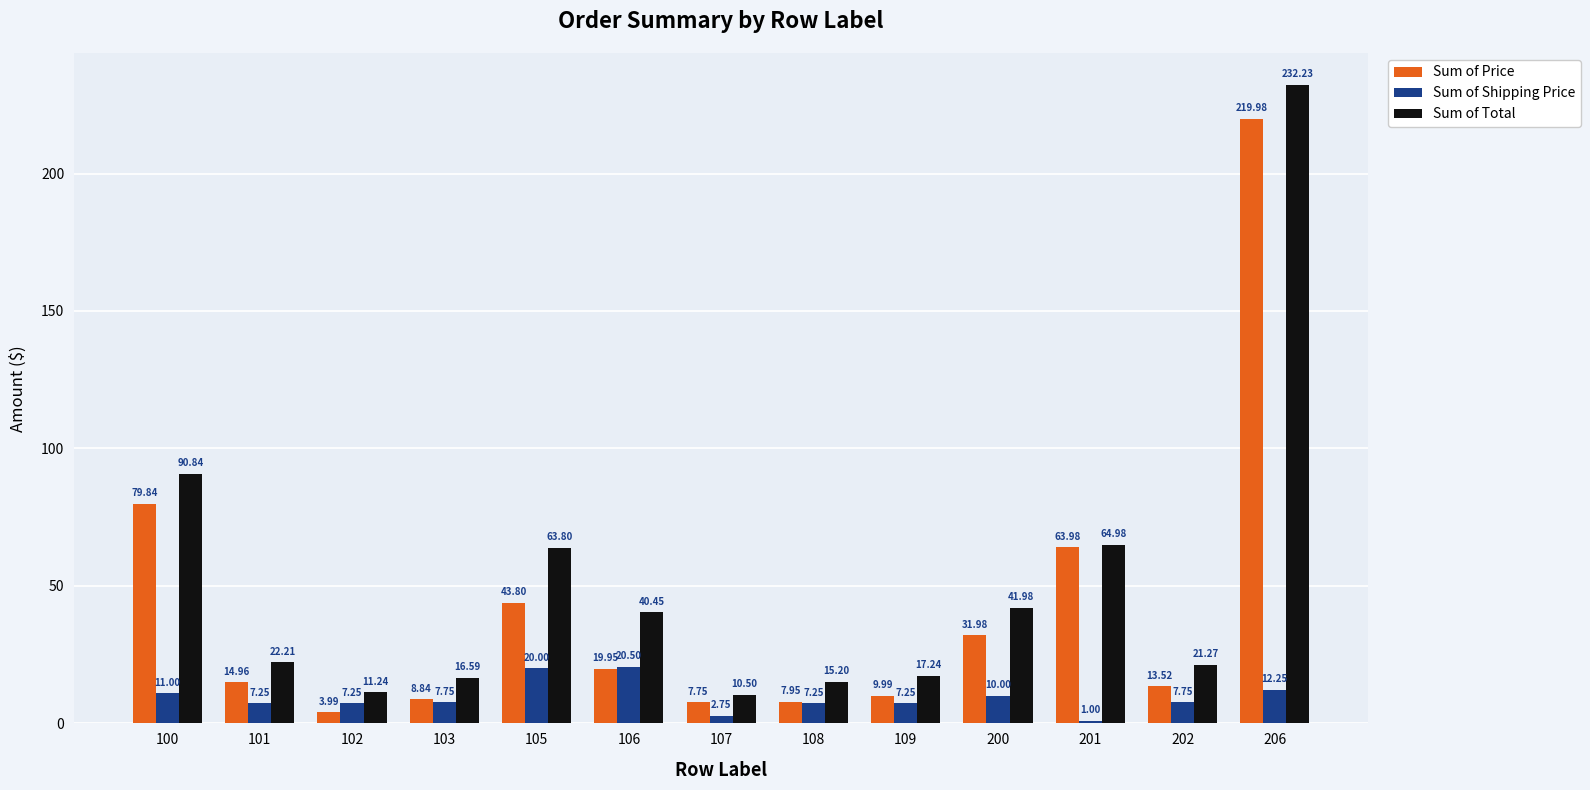

True or false: Sum of Price has a value of 13.5 at 202.

True